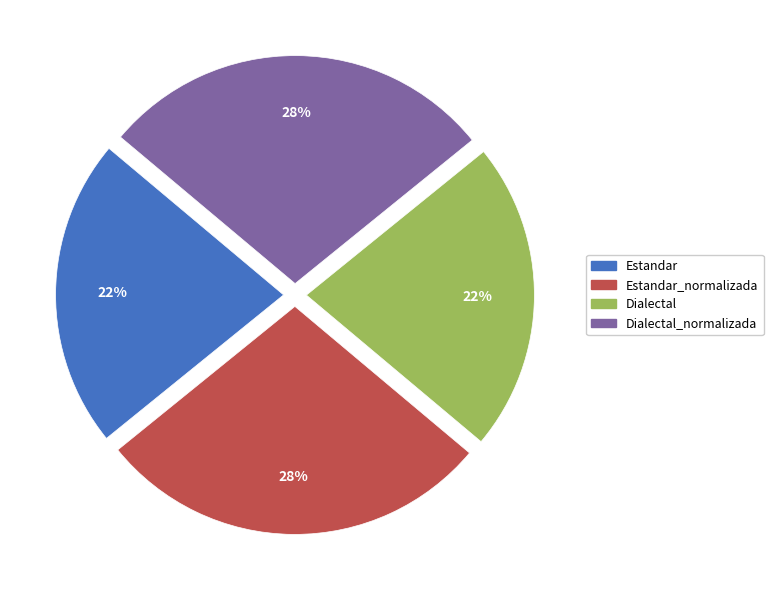

Is there a majority slice in this chart?

No